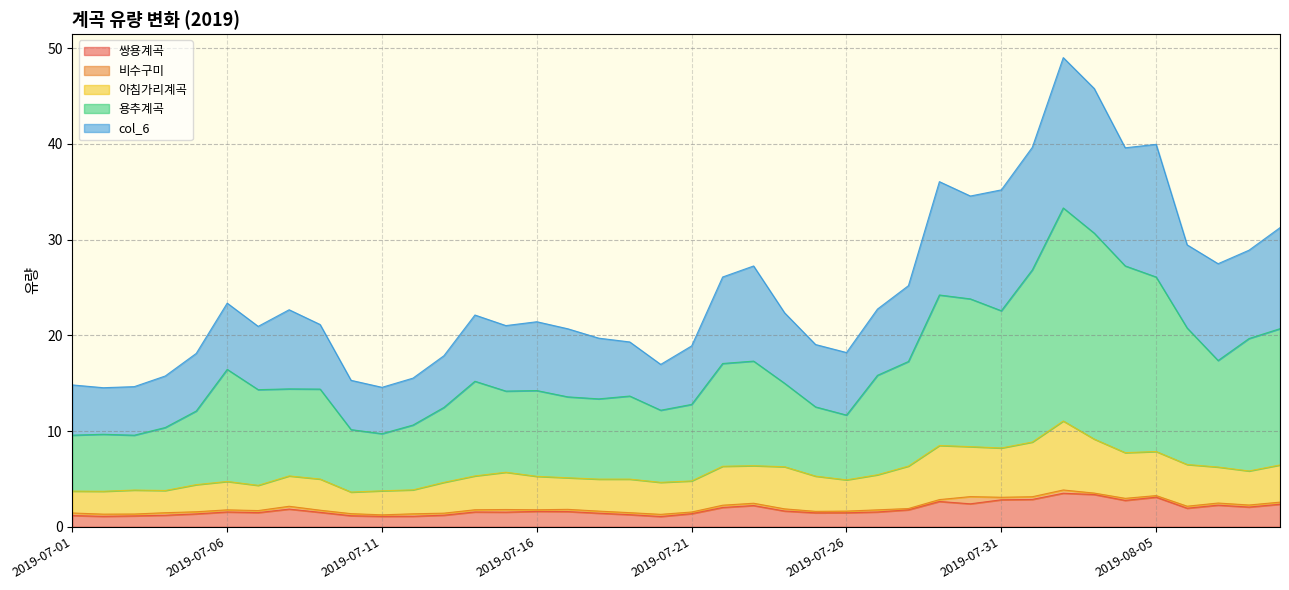

The 쌍용계곡 series shows 2.4 at 2019-07-18. True or false?

False